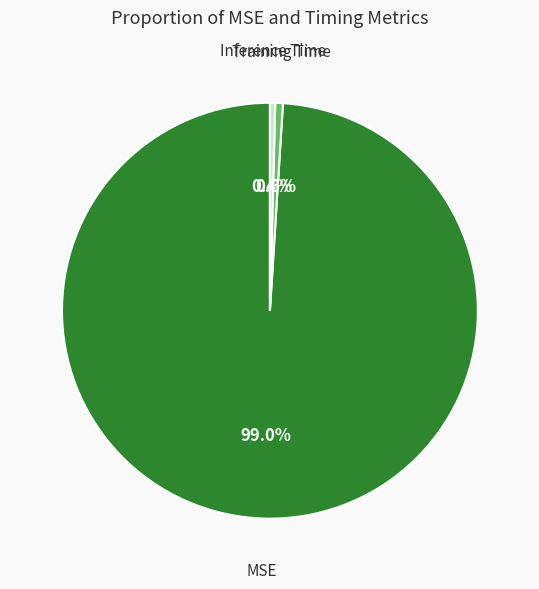

Is there any slice that represents more than half of the pie?

Yes